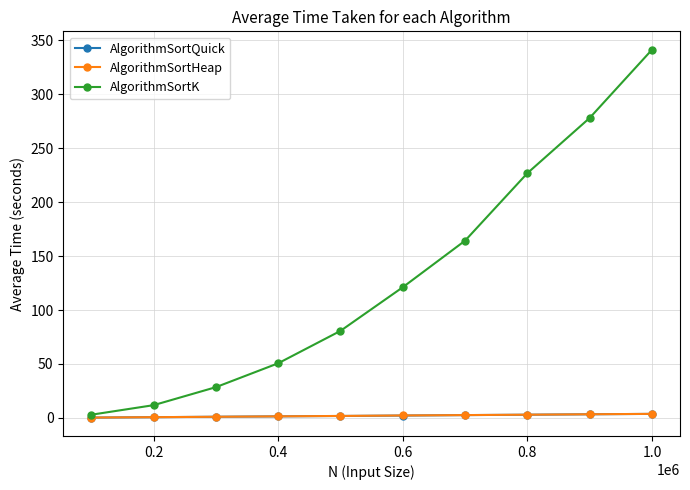

At how many categories does at least one series exceed 338?

1